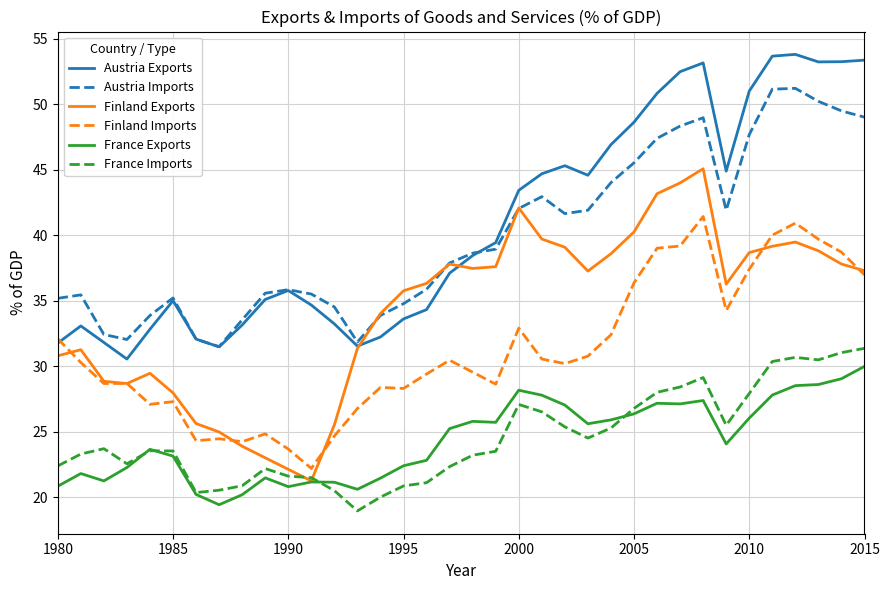

True or false: France Imports and Austria Exports intersect in this chart.

False